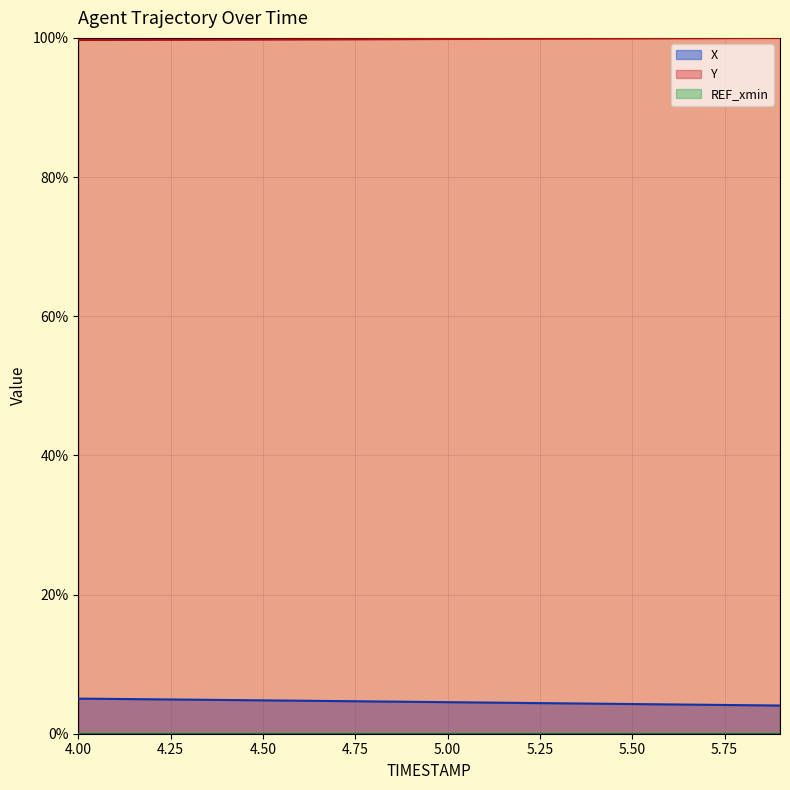

Count the number of categories in the chart.

20